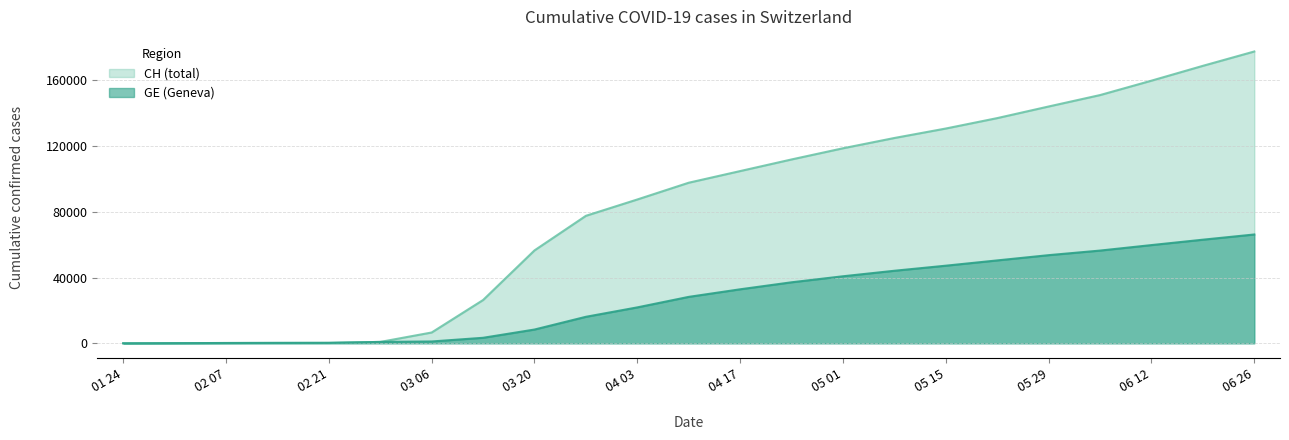

Which series has the largest total across all categories?

CH (total)